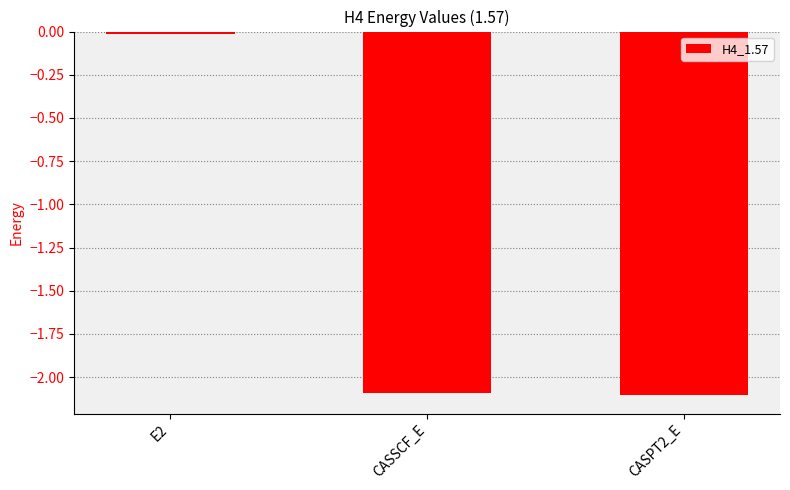

What is the minimum value shown in the chart?

-2.1